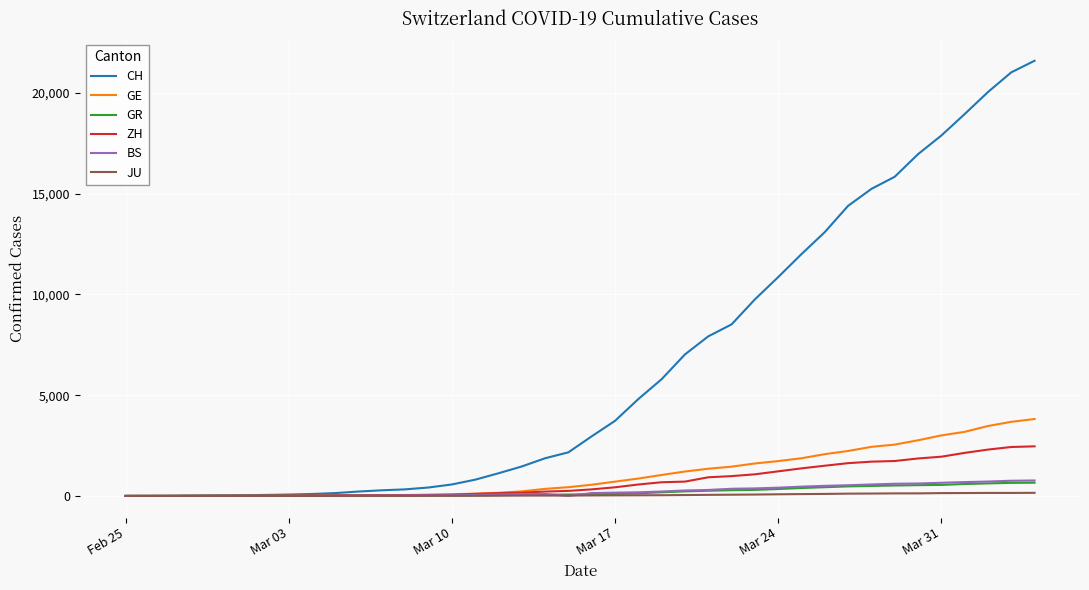

Which series has the largest total across all categories?

CH